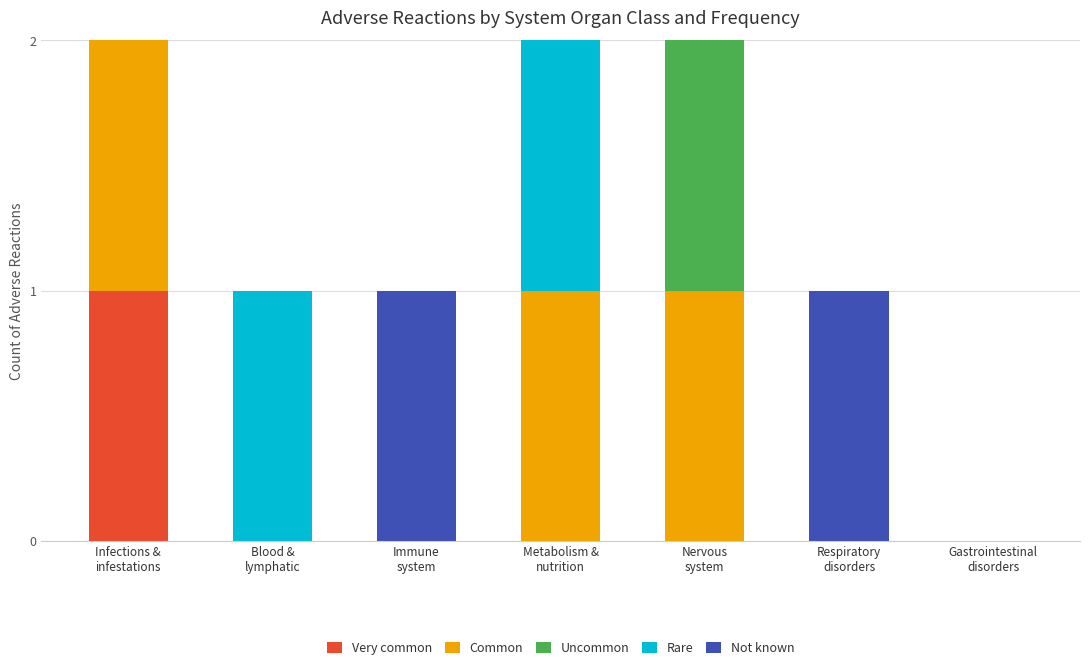

What are all the series names shown in the legend?

Very common, Common, Uncommon, Rare, Not known